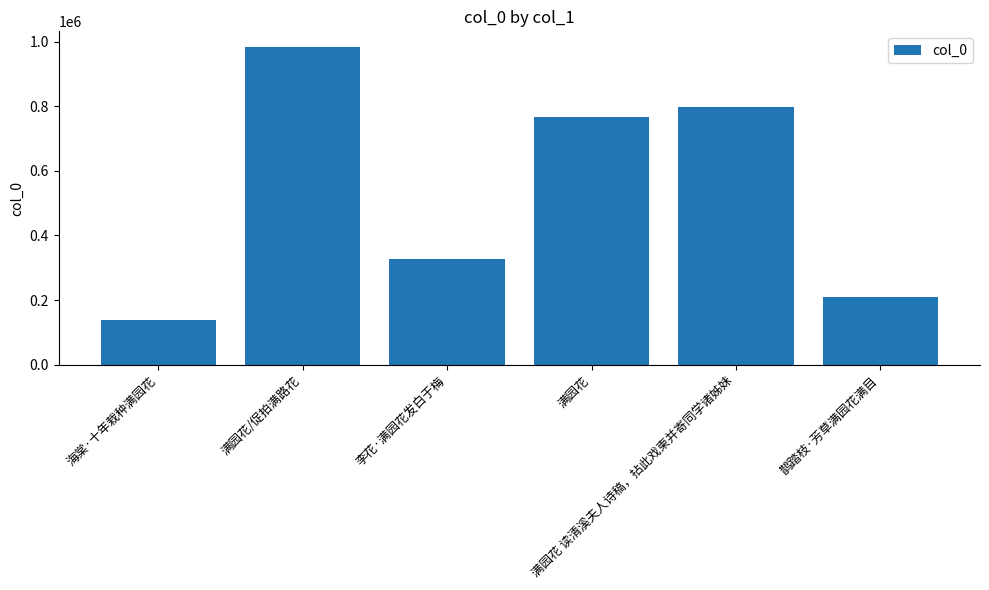

What is the difference between the second highest and minimum values?

658223